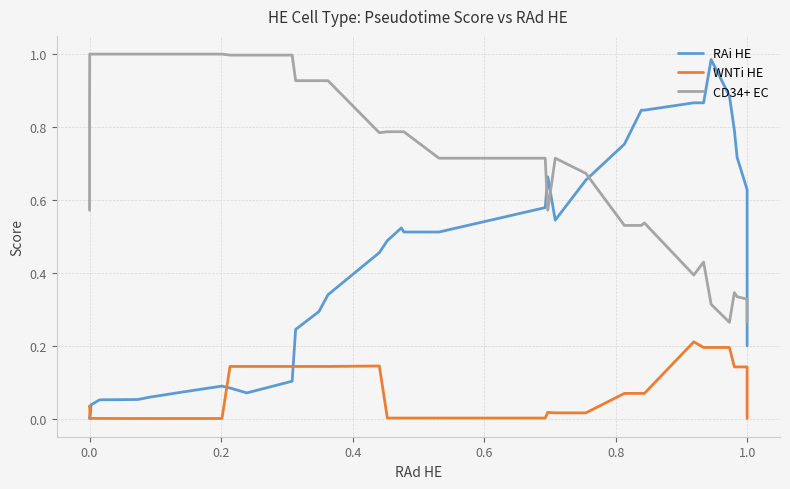

Which series has the largest total across all categories?

CD34+ EC